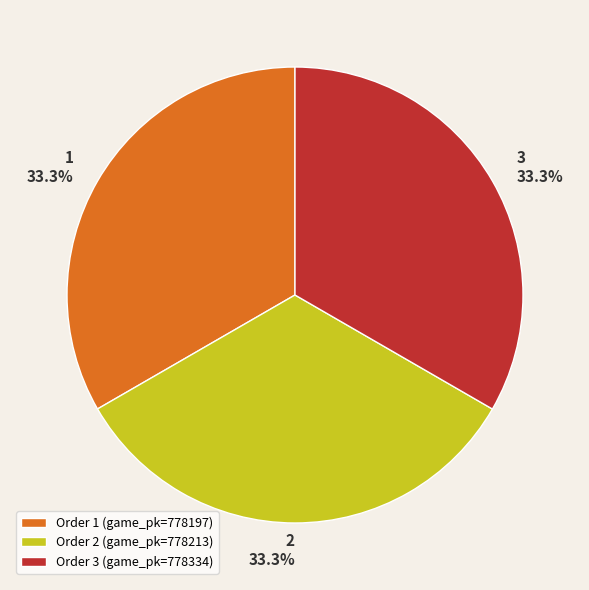

What is the total percentage of Order 1 (game_pk=778197) and Order 3 (game_pk=778334)?

66.7%